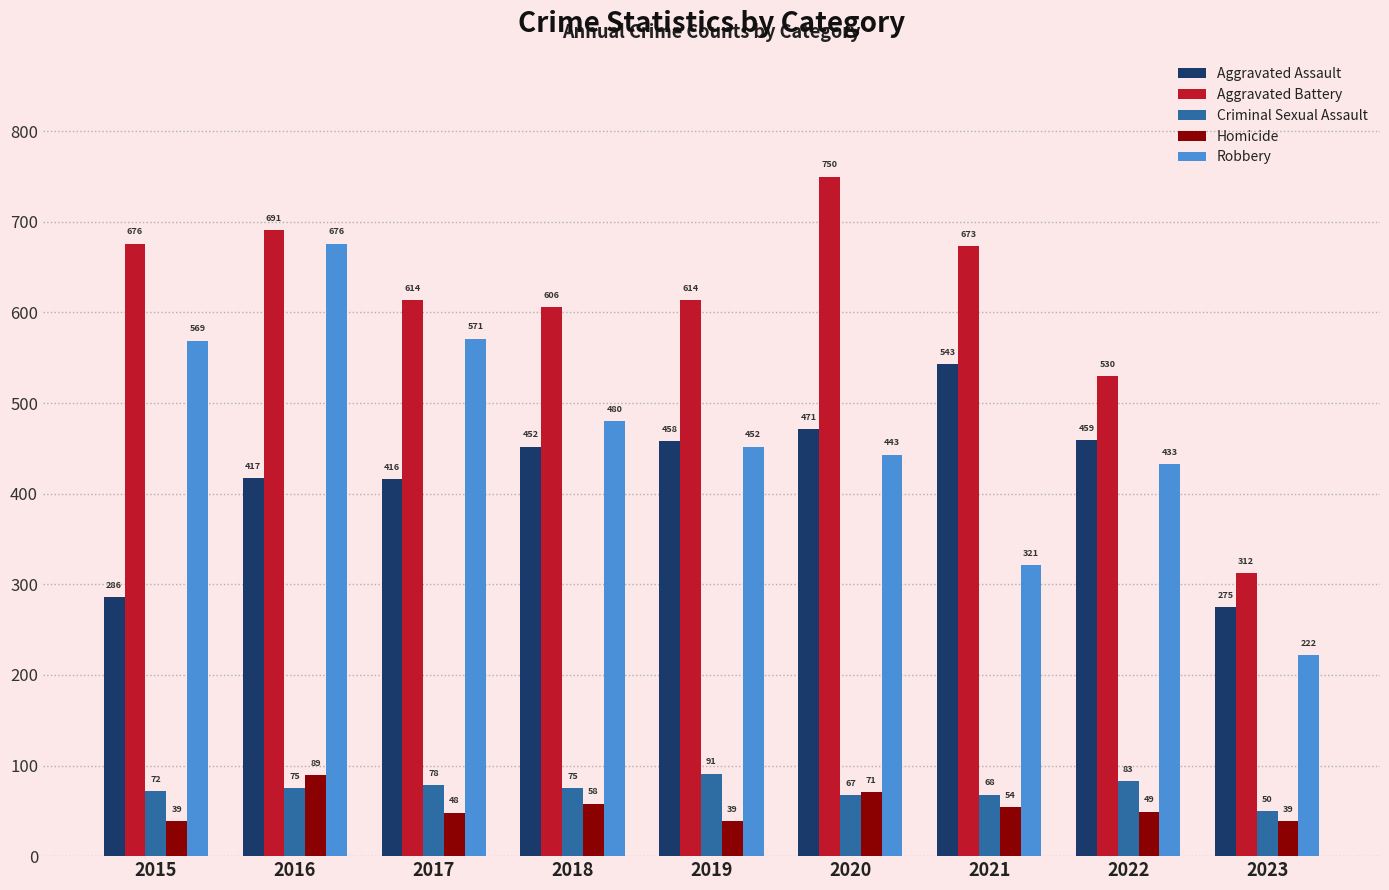

The value of Criminal Sexual Assault at 2018 is 75. True or false?

True